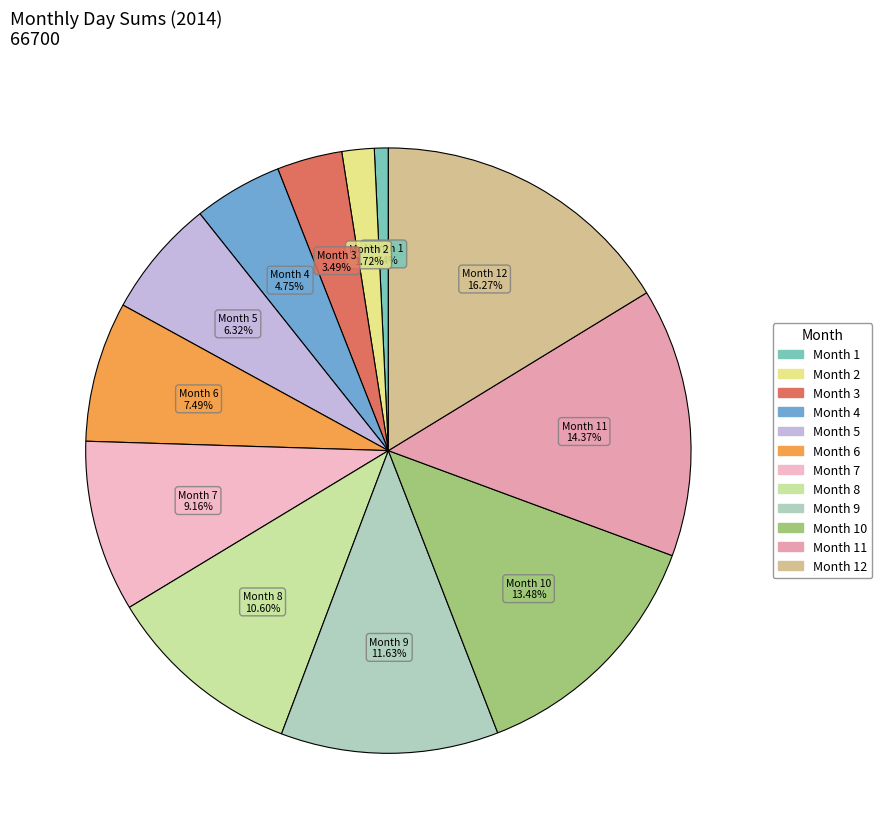

How many segments does this pie chart have?

12